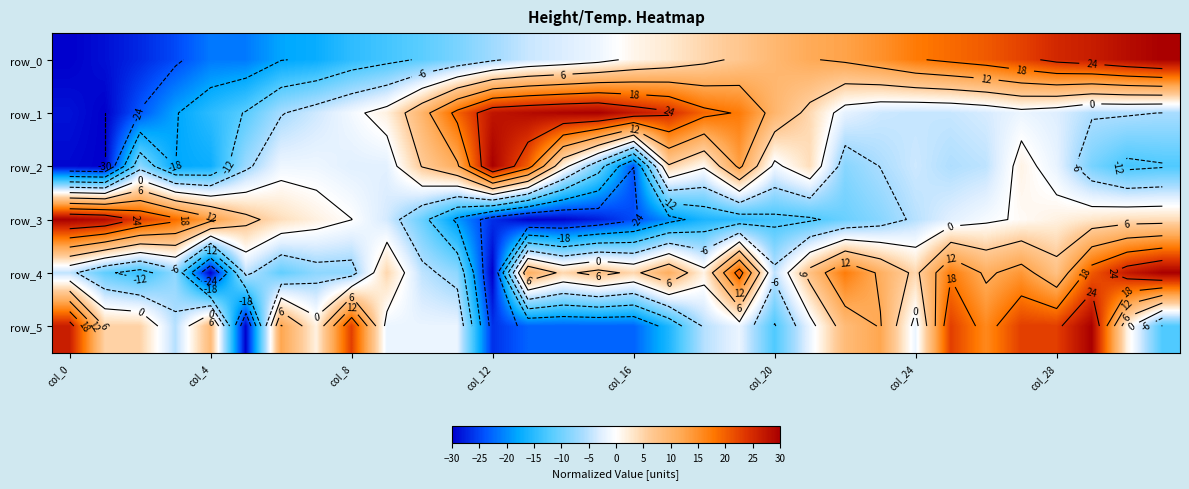

What is the minimum value for row_5?

-30.0